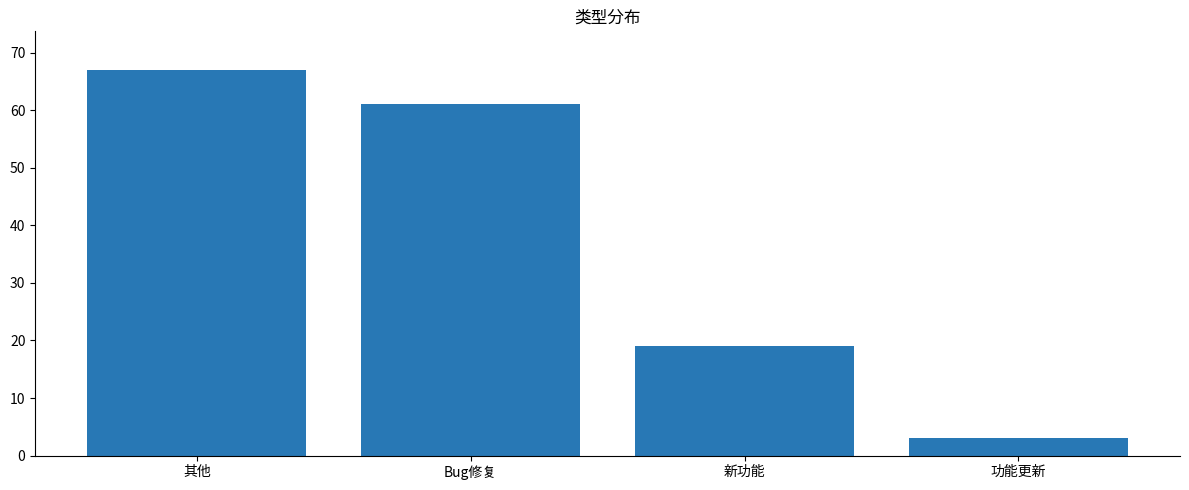

What is the value of the 1st bar from the left?

67